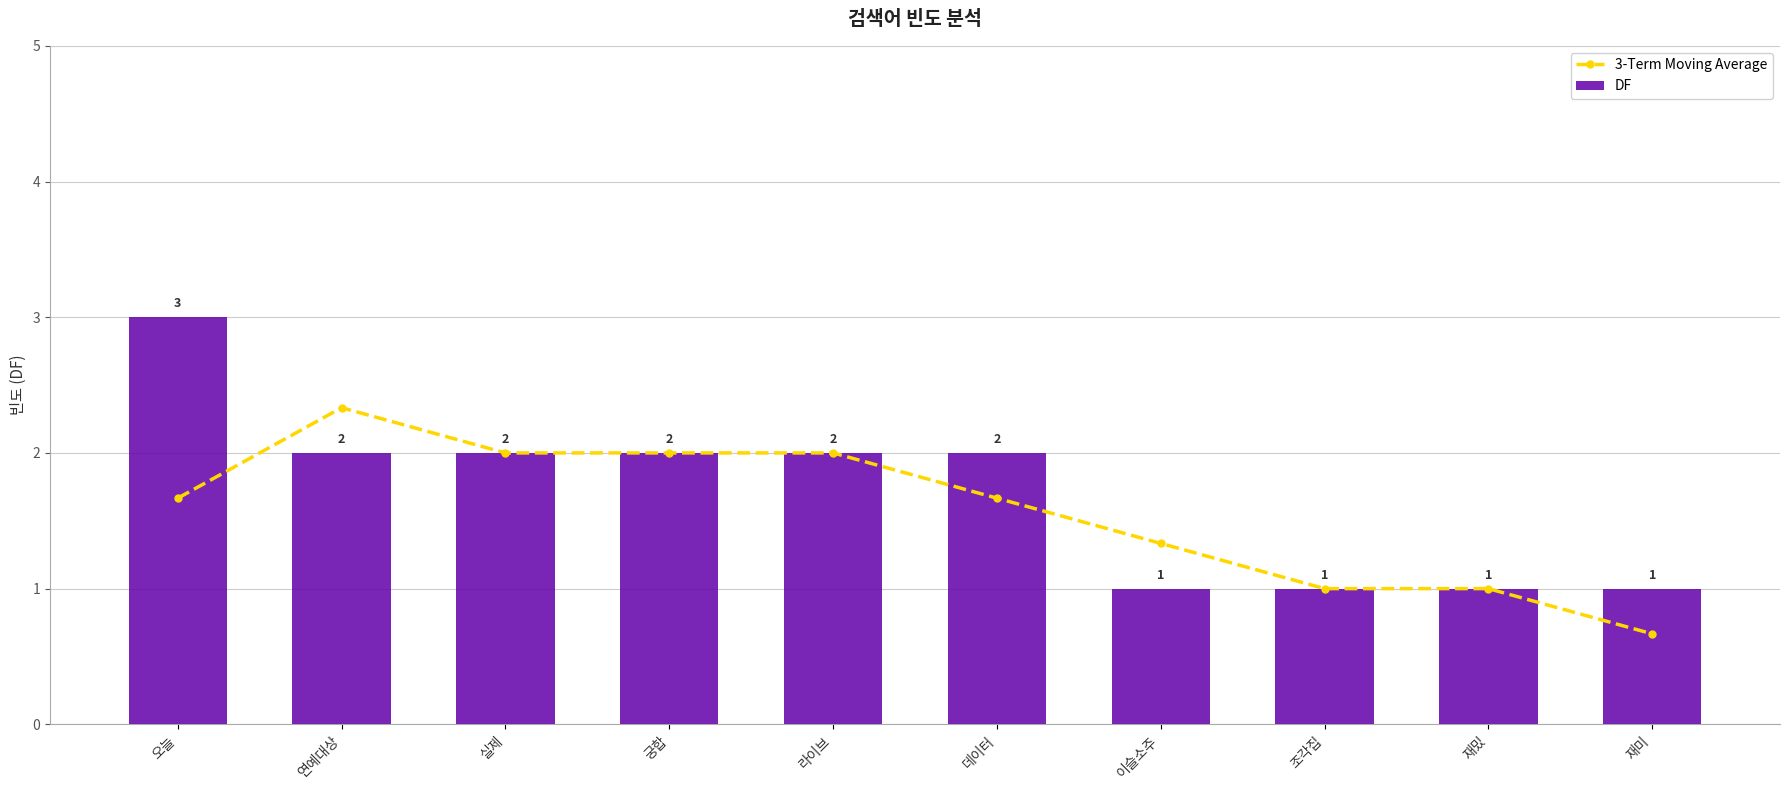

What is the value of the DF bar at the 6th from the left?

2